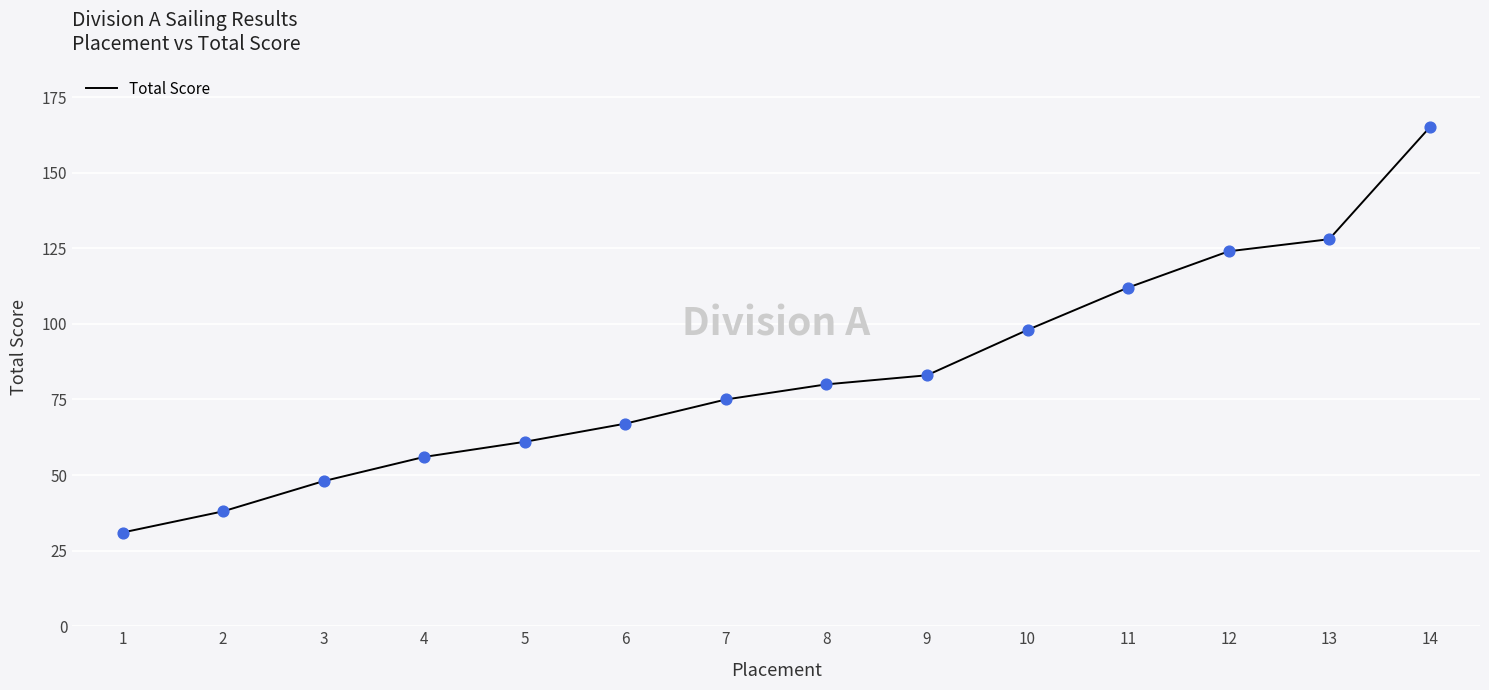

Which has a higher value, 12 or 14?

14